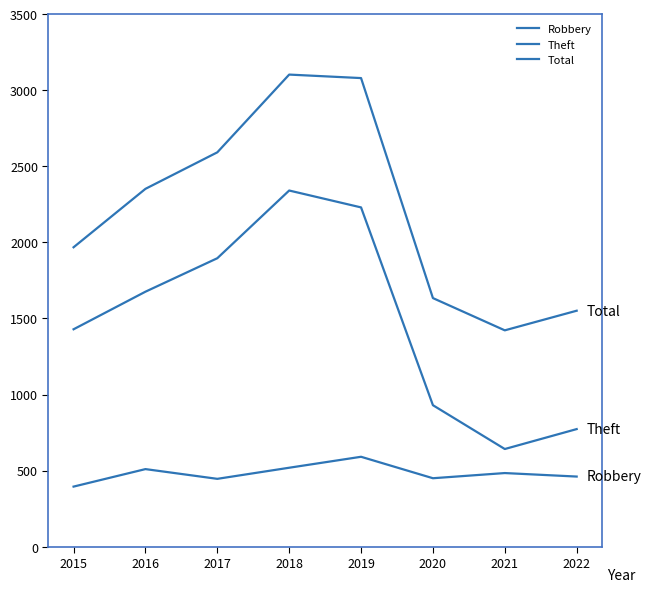

What is the approximate value of Robbery at 2018, to the nearest 10?

520